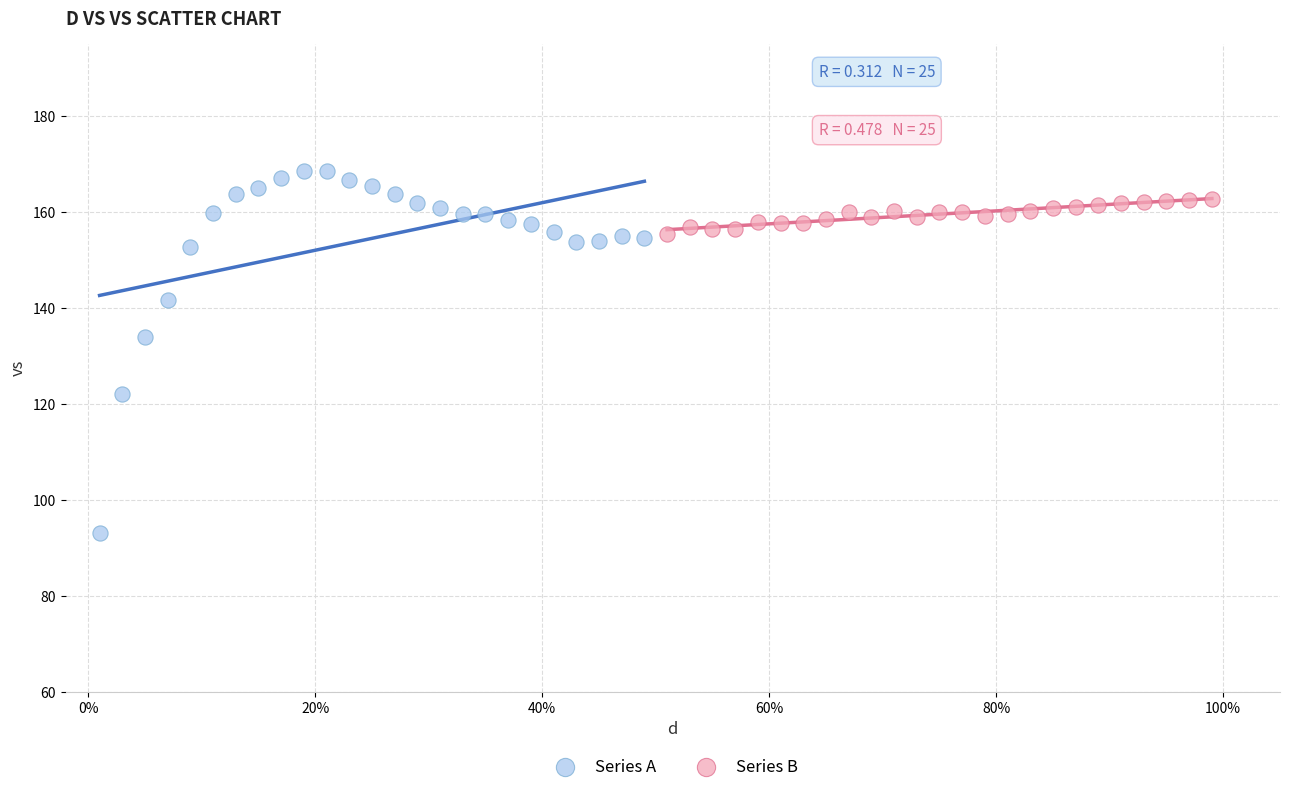

What are all the series names shown in the legend?

Series A, Series B